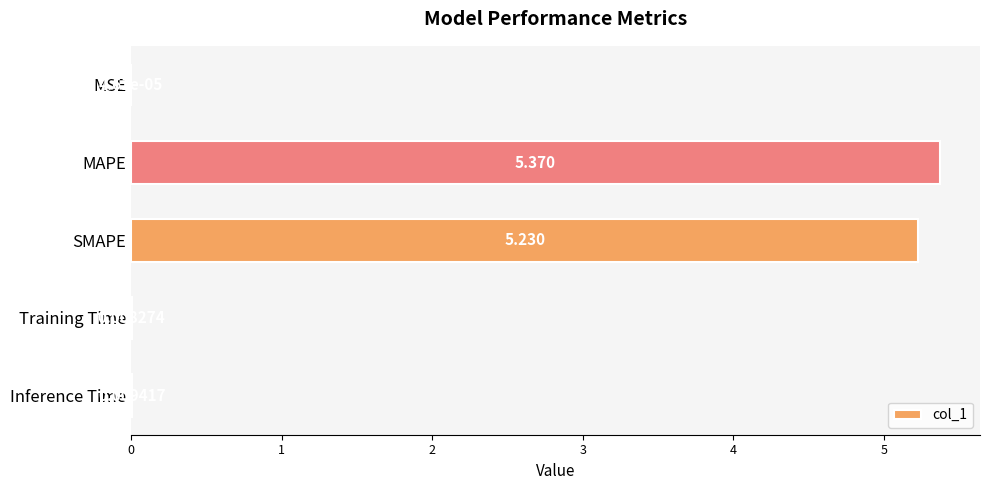

Which category has the highest value across all series?

MAPE